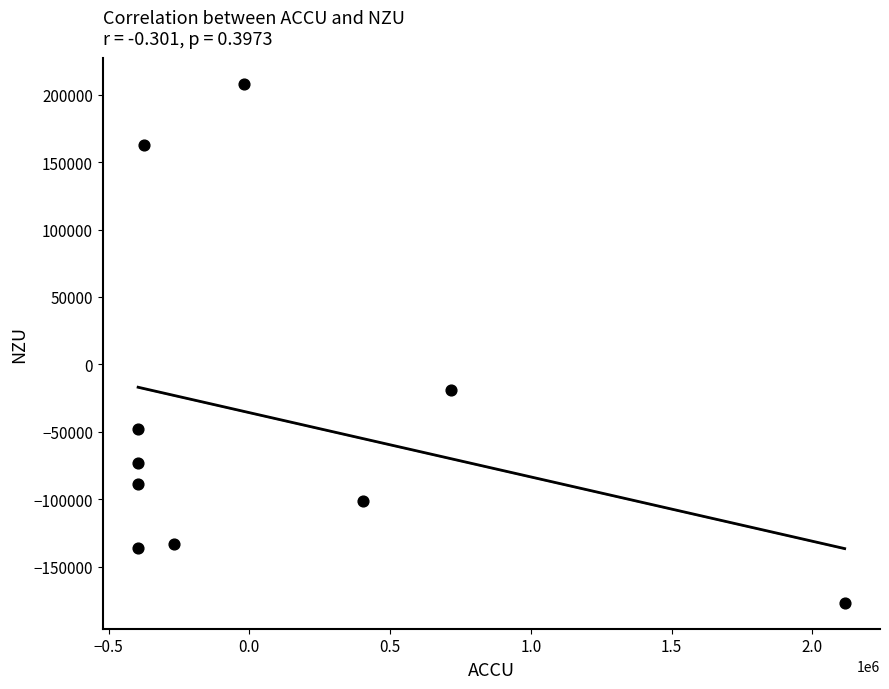

What is the average X value?

99869.8